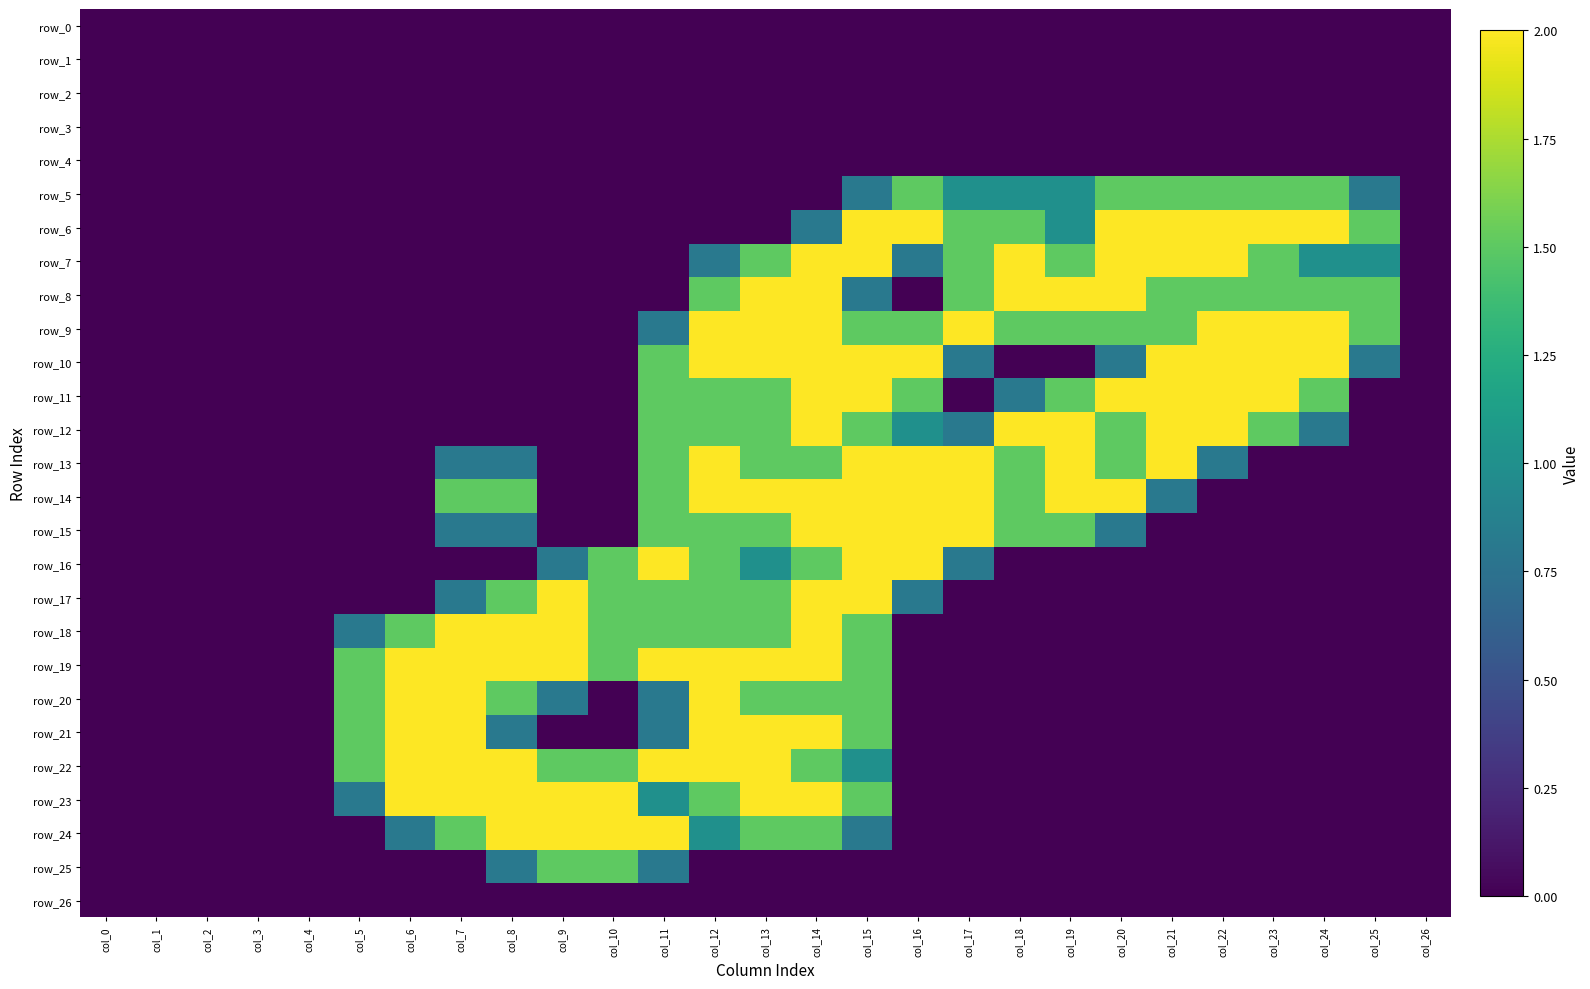

Which series has the largest range (max minus min)?

row_6